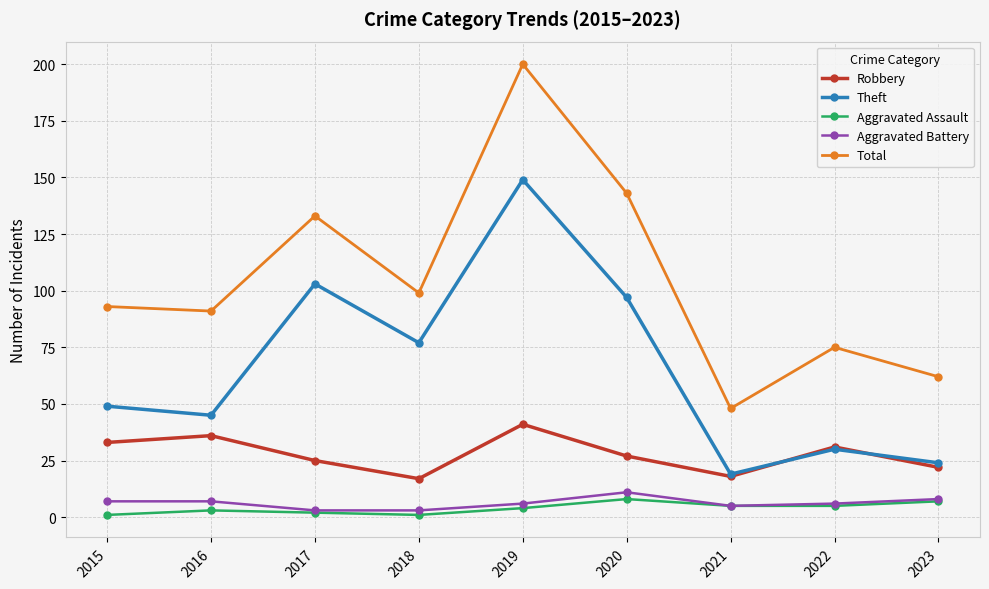

True or false: Theft has more than 2 points higher than both neighbors.

True